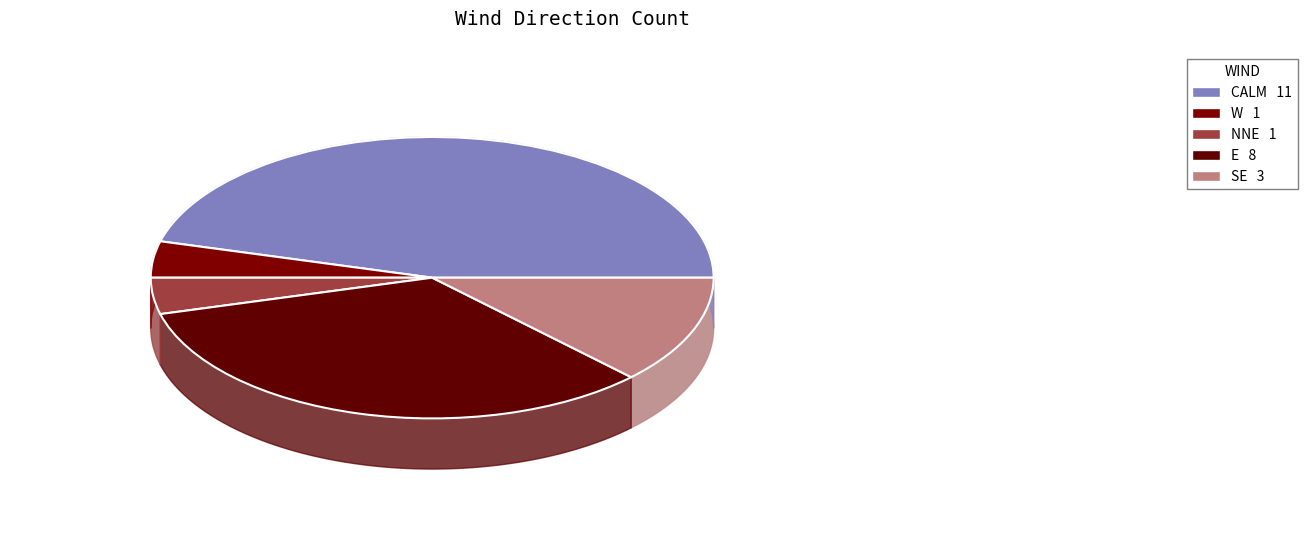

Is SE the majority of the pie?

No